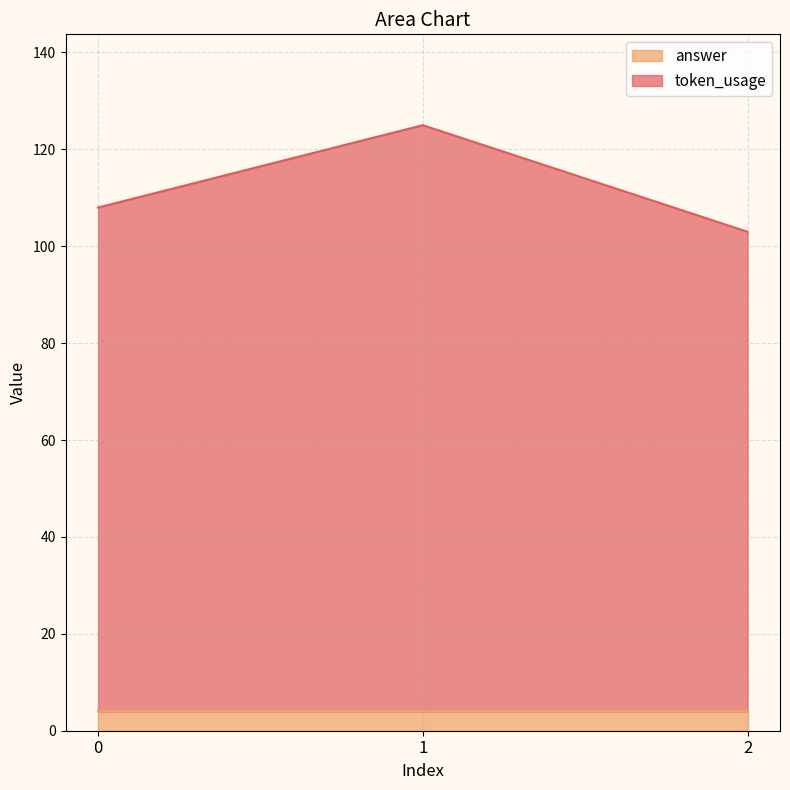

Which label corresponds to the largest value in the chart?

1